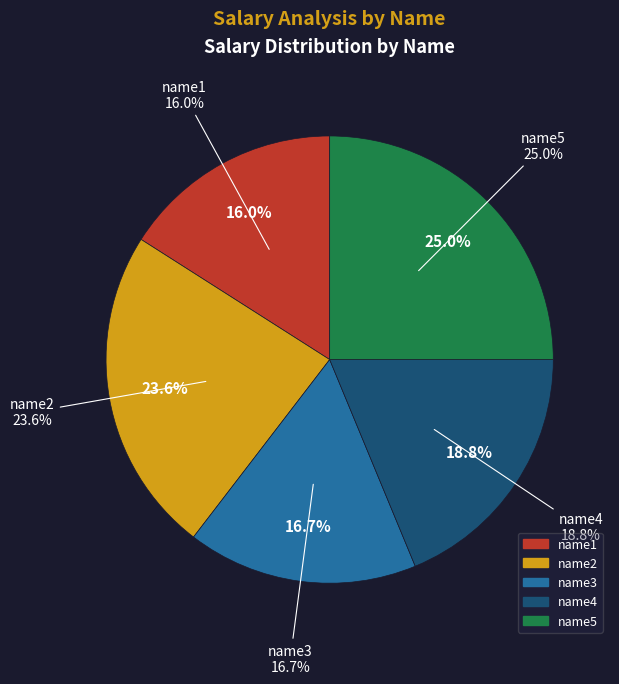

What percentage is NOT represented by name3?

83.3%